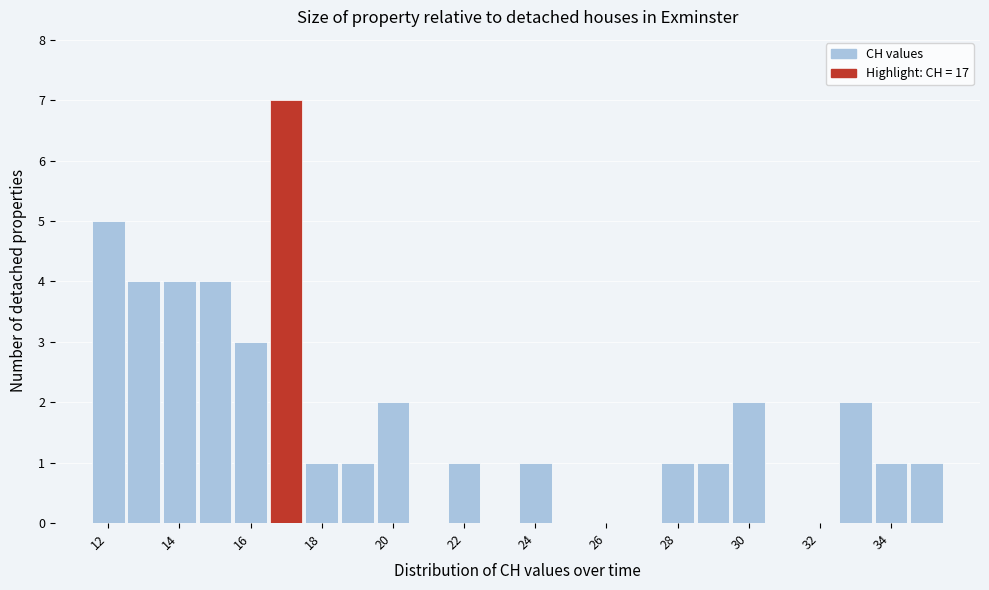

How tall is the bar that spans 29.5 to 30.5 on the x-axis? Neither the bar edges nor the heights are printed on the chart, so give them approximately, as read against the axes.

2